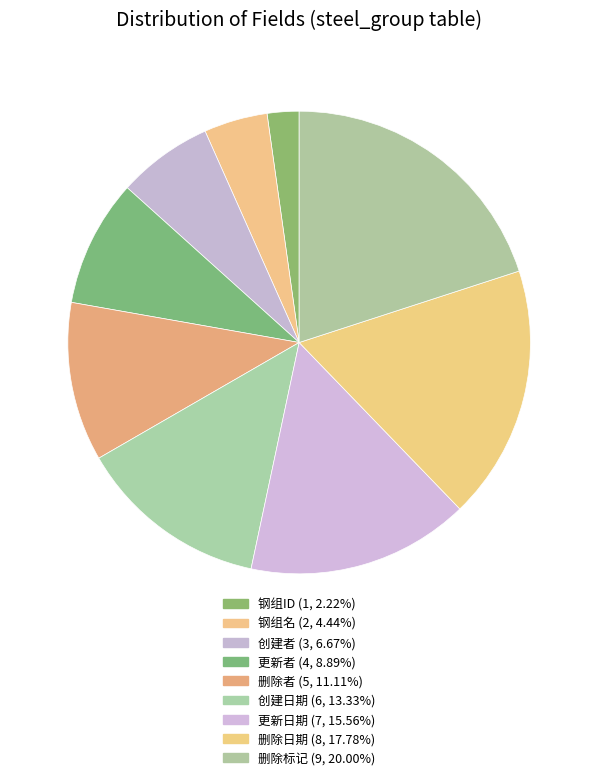

Which category has the biggest portion of the pie?

删除标记